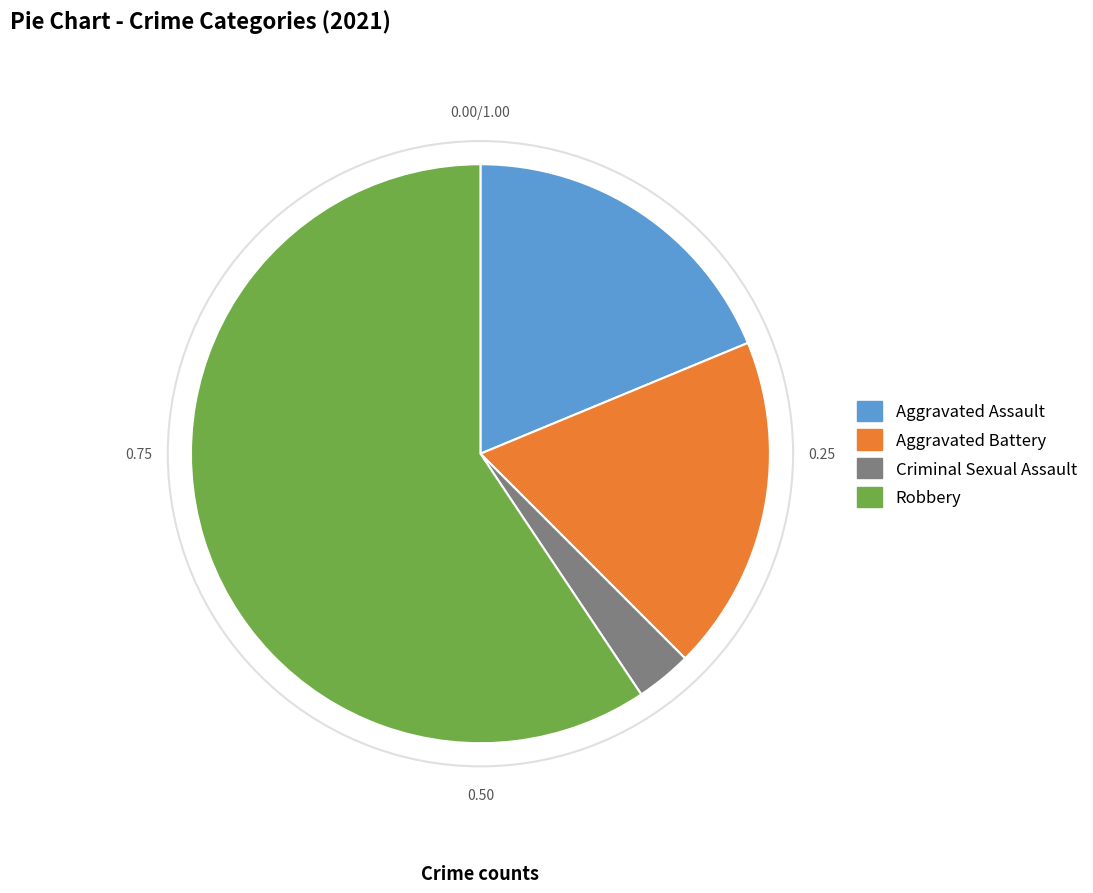

Which has a higher value, Aggravated Assault or Criminal Sexual Assault?

Aggravated Assault